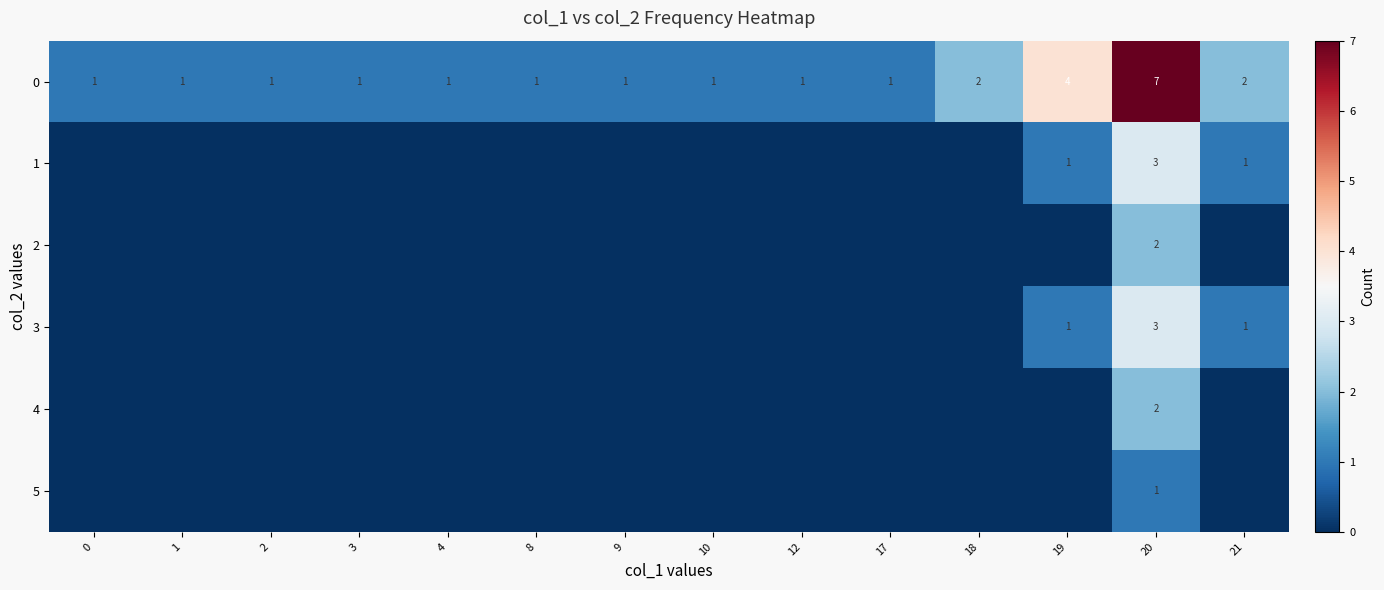

What is the total value across all series at 20?

18